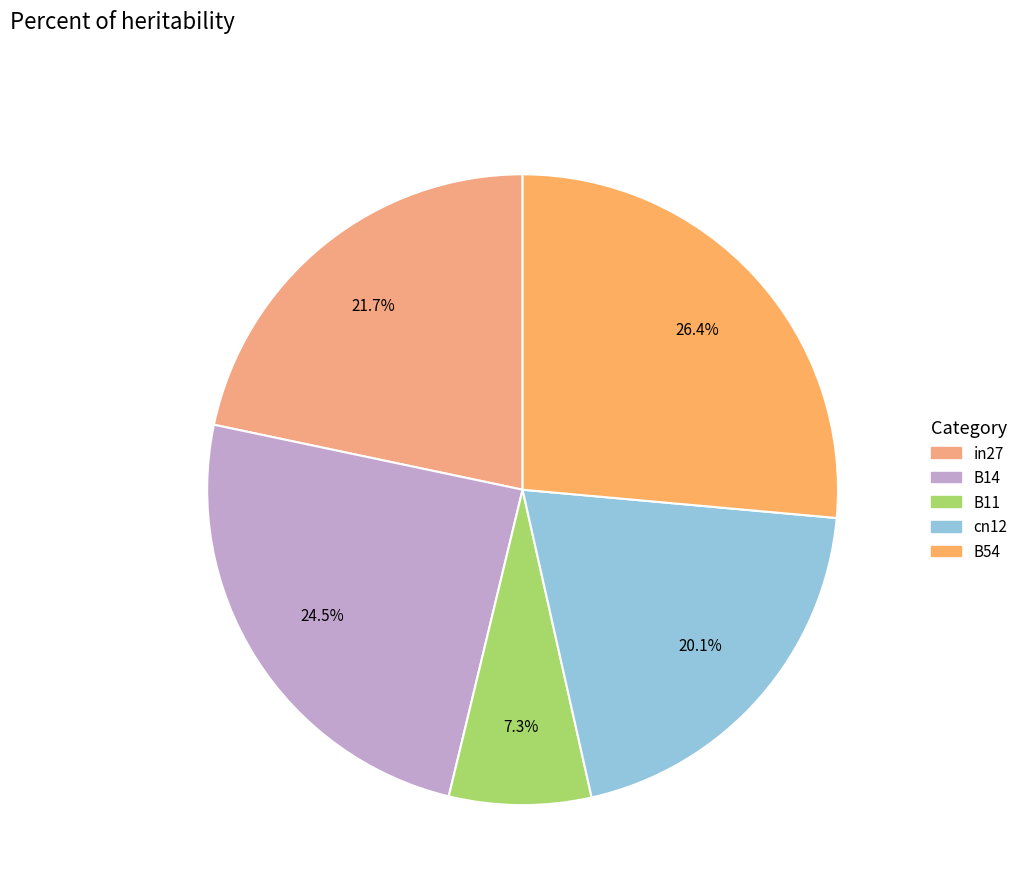

What percentage is the B54 slice, to the nearest percent?

26%